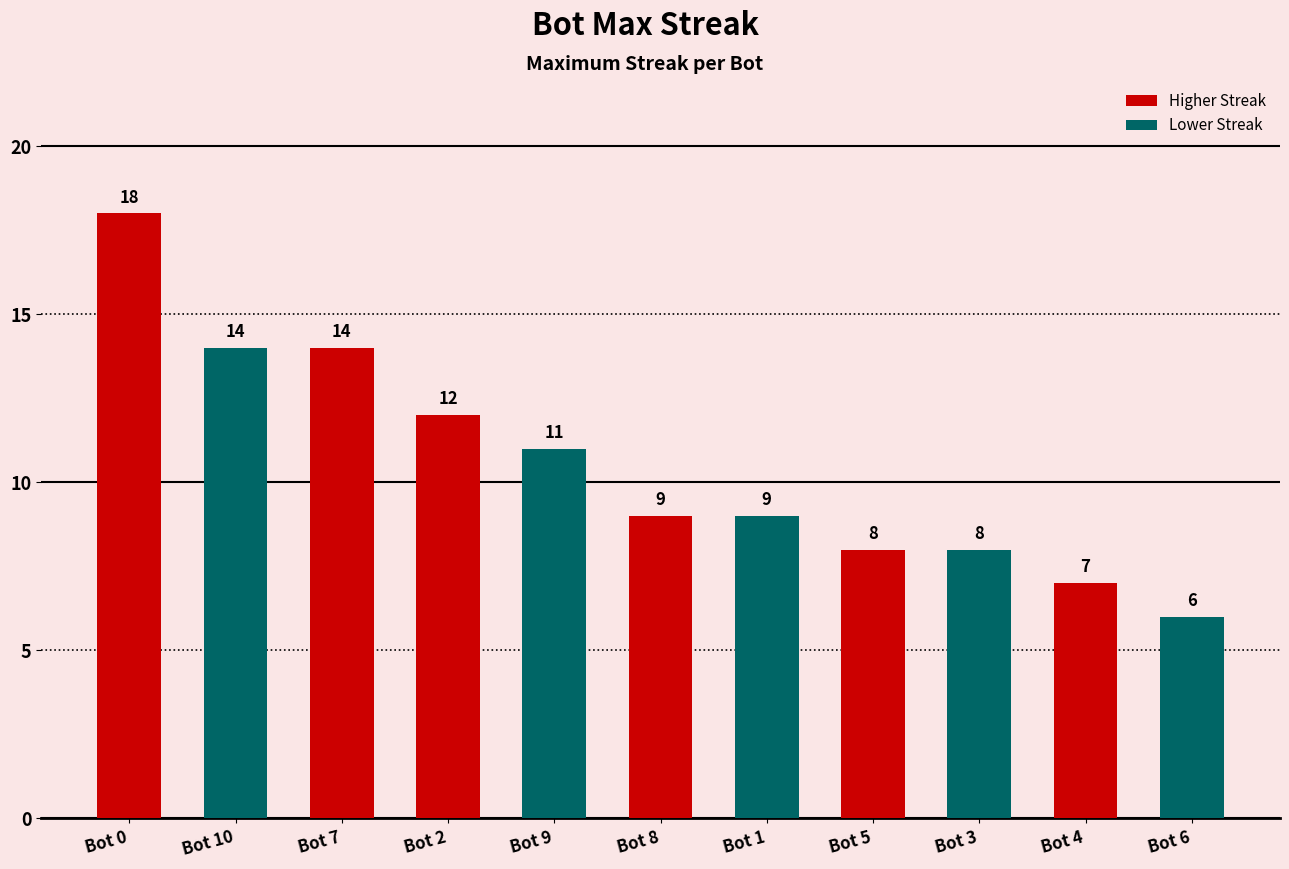

How many bars are there in total?

11